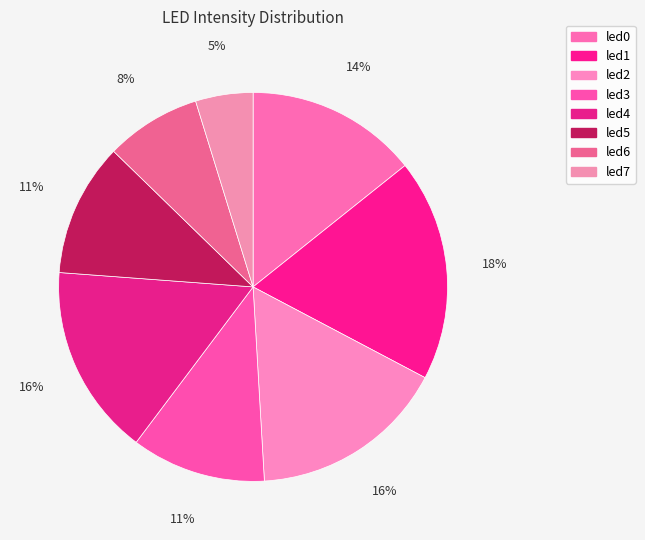

Does led2 represent more than half of the total?

No